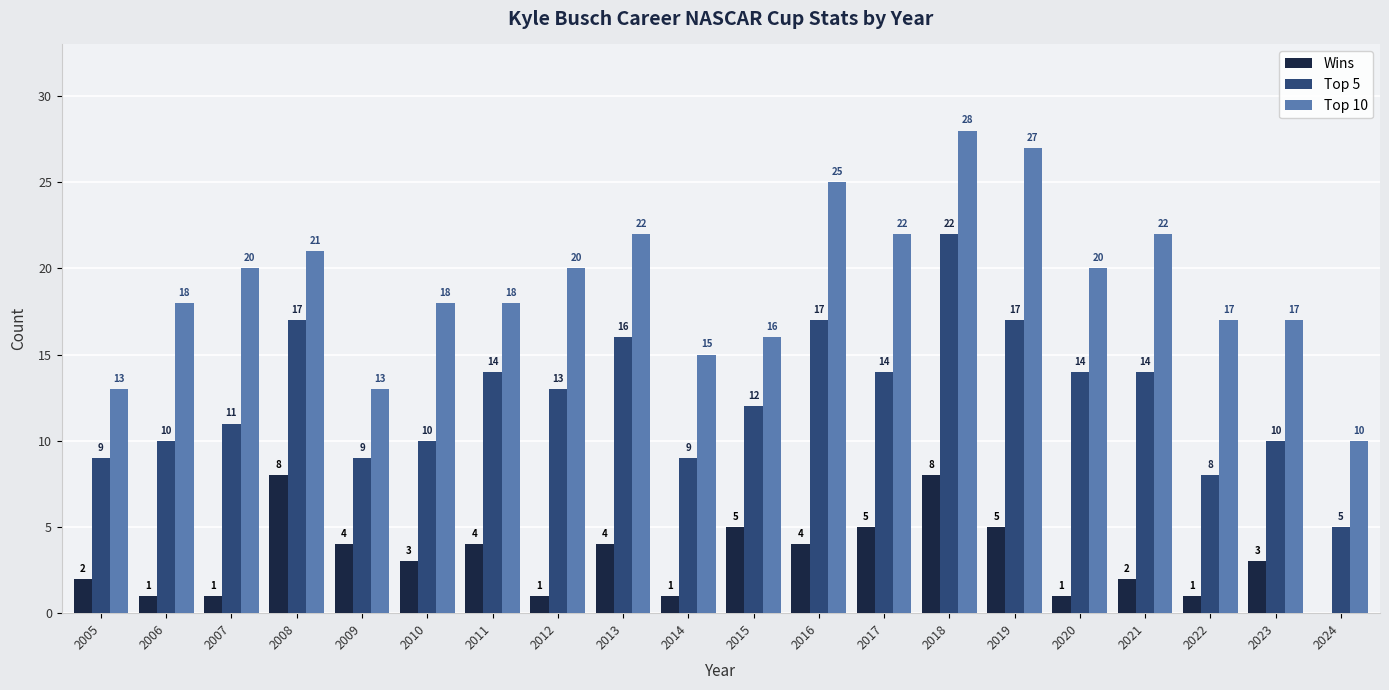

How many Wins values are between 1 and 5?

17